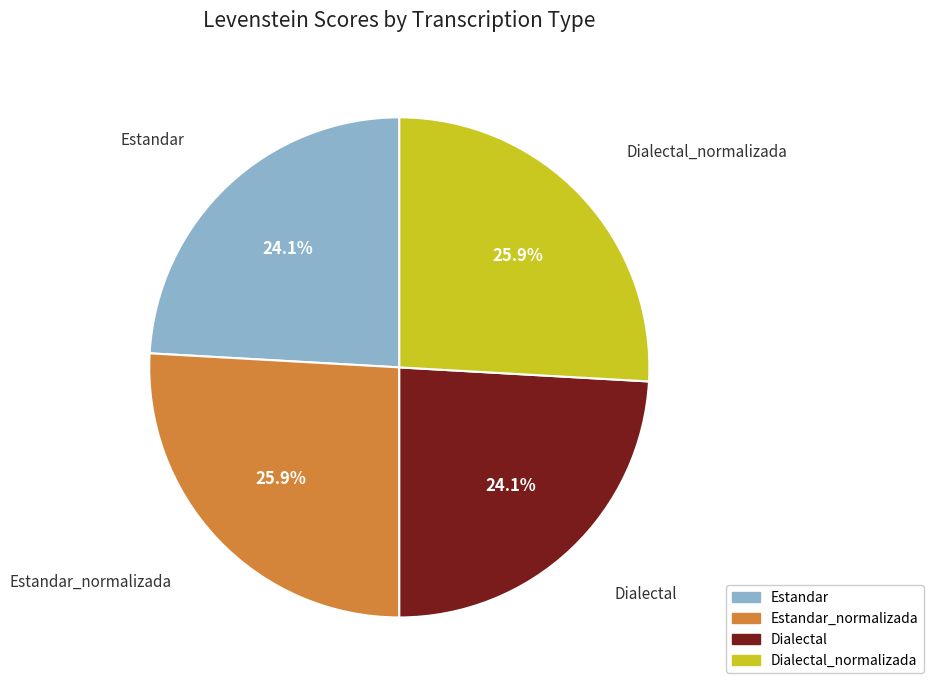

Is it true that Dialectal_normalizada is 33% of the pie?

False